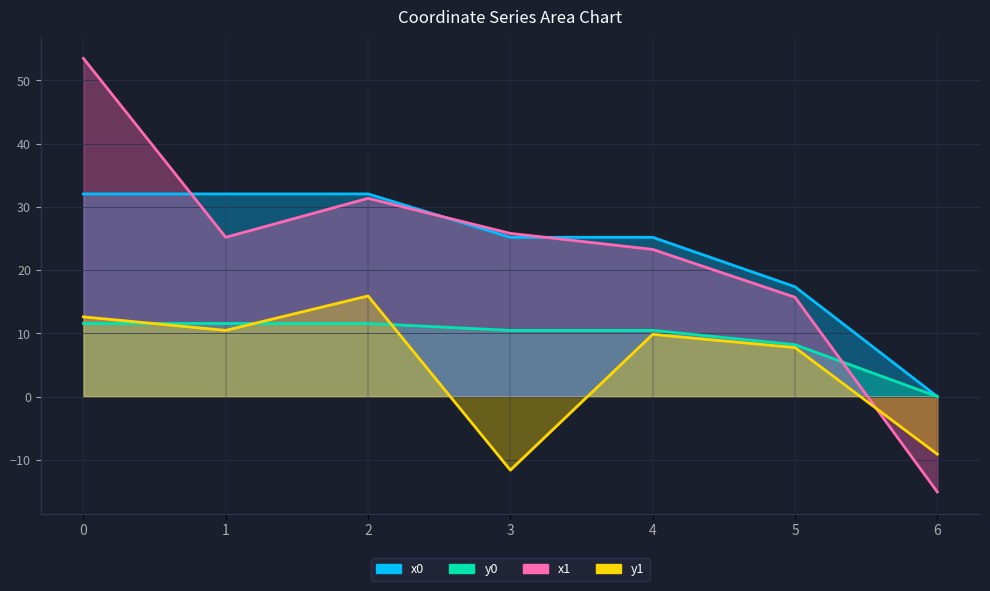

What value does the x1 series have at 6?

-15.1